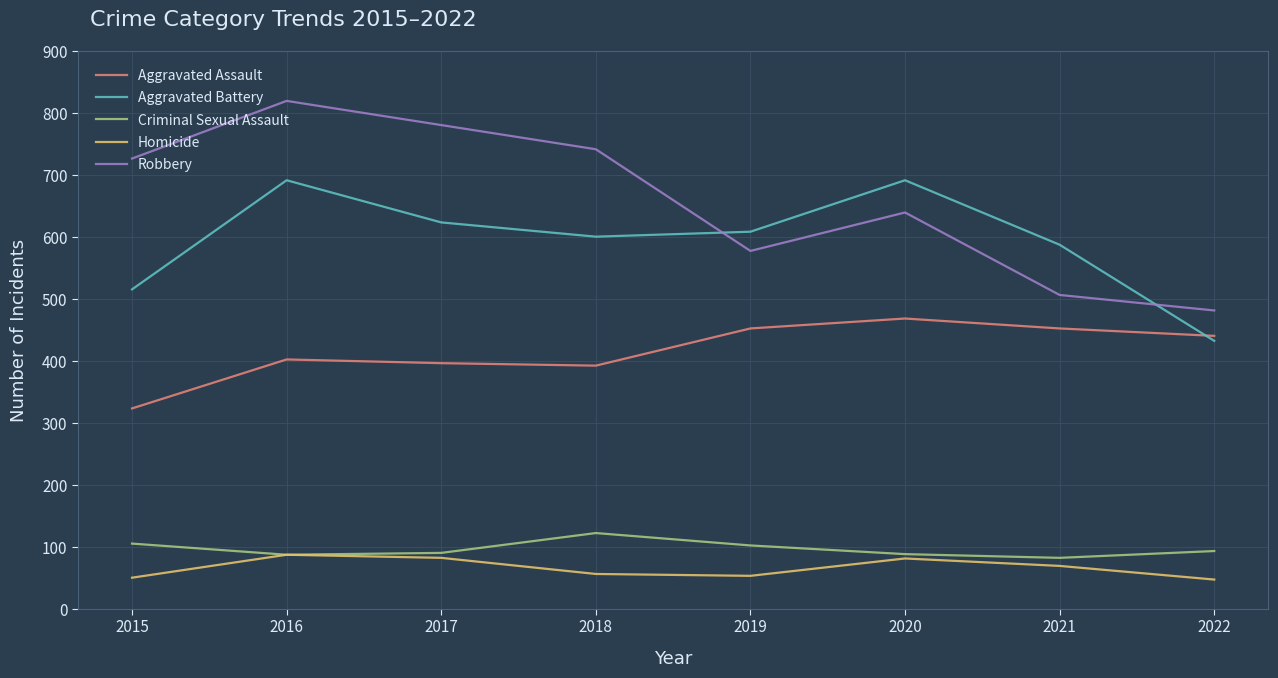

What are all the series names shown in the legend?

Aggravated Assault, Aggravated Battery, Criminal Sexual Assault, Homicide, Robbery